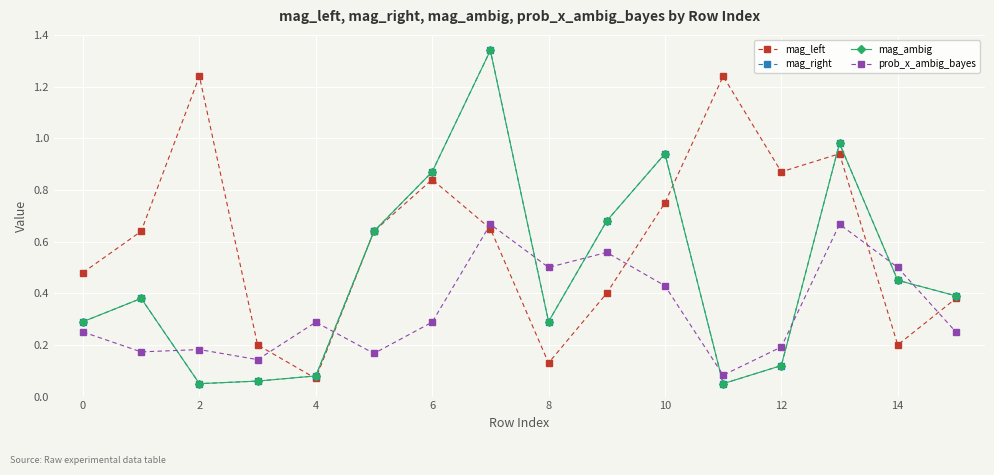

Does the chart have visible grid lines?

Yes